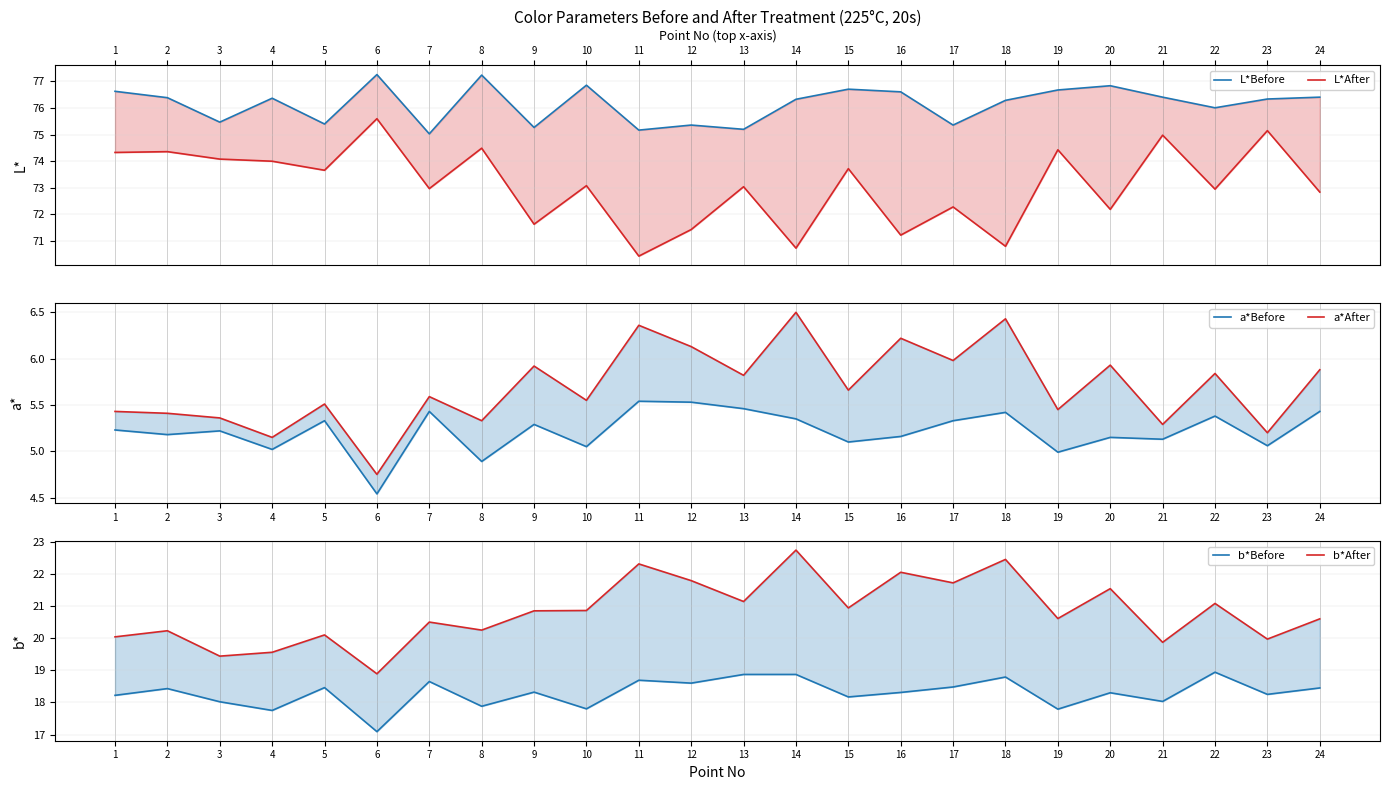

Reading right to left, what are all the values shown in this chart?

L*Before: 24=76.4	23=76.3	22=76.0	21=76.4	20=76.8	19=76.7	18=76.3	17=75.4	16=76.6	15=76.7	14=76.3	13=75.2	12=75.4	11=75.2	10=76.9	9=75.3	8=77.2	7=75.0	6=77.3	5=75.4	4=76.4	3=75.5	2=76.4	1=76.6
L*After: 24=72.8	23=75.2	22=73.0	21=75.0	20=72.2	19=74.4	18=70.8	17=72.3	16=71.2	15=73.7	14=70.7	13=73.0	12=71.4	11=70.4	10=73.1	9=71.6	8=74.5	7=73.0	6=75.6	5=73.7	4=74.0	3=74.1	2=74.4	1=74.3
a*Before: 24=5.4	23=5.1	22=5.4	21=5.1	20=5.2	19=5.0	18=5.4	17=5.3	16=5.2	15=5.1	14=5.3	13=5.5	12=5.5	11=5.5	10=5.0	9=5.3	8=4.9	7=5.4	6=4.5	5=5.3	4=5.0	3=5.2	2=5.2	1=5.2
a*After: 24=5.9	23=5.2	22=5.8	21=5.3	20=5.9	19=5.5	18=6.4	17=6.0	16=6.2	15=5.7	14=6.5	13=5.8	12=6.1	11=6.4	10=5.5	9=5.9	8=5.3	7=5.6	6=4.8	5=5.5	4=5.2	3=5.4	2=5.4	1=5.4
b*Before: 24=18.4	23=18.2	22=18.9	21=18.0	20=18.3	19=17.8	18=18.8	17=18.5	16=18.3	15=18.2	14=18.9	13=18.9	12=18.6	11=18.7	10=17.8	9=18.3	8=17.9	7=18.6	6=17.1	5=18.5	4=17.8	3=18.0	2=18.4	1=18.2
b*After: 24=20.6	23=20.0	22=21.1	21=19.9	20=21.5	19=20.6	18=22.4	17=21.7	16=22.1	15=20.9	14=22.7	13=21.1	12=21.8	11=22.3	10=20.9	9=20.9	8=20.2	7=20.5	6=18.9	5=20.1	4=19.6	3=19.4	2=20.2	1=20.0